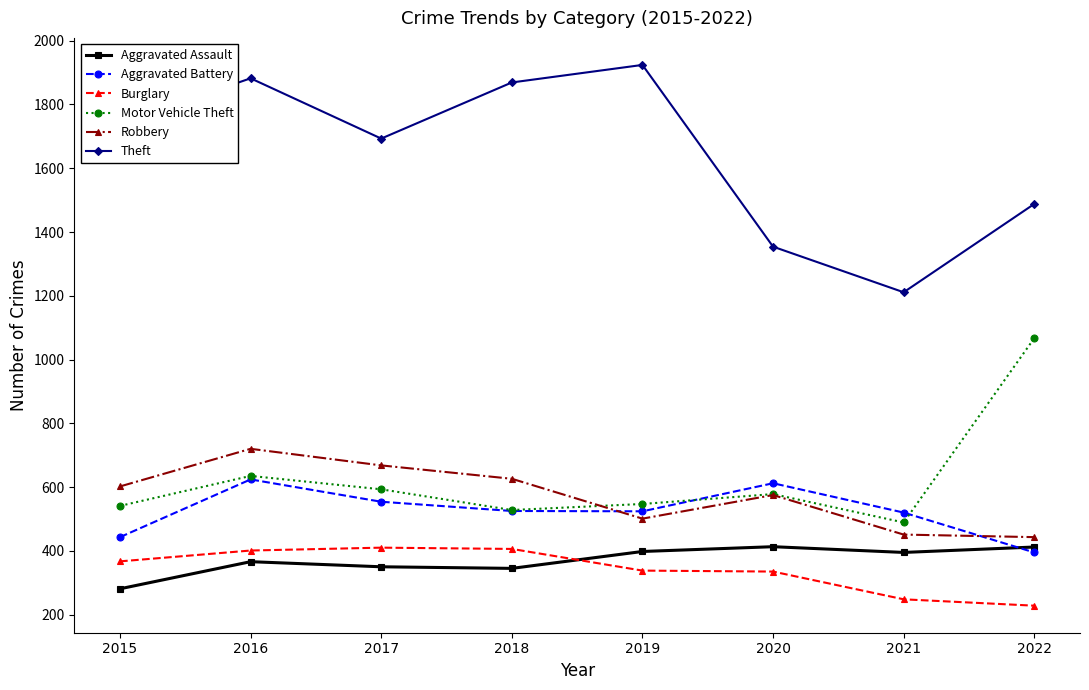

At which label is Motor Vehicle Theft closest to 778?

2016